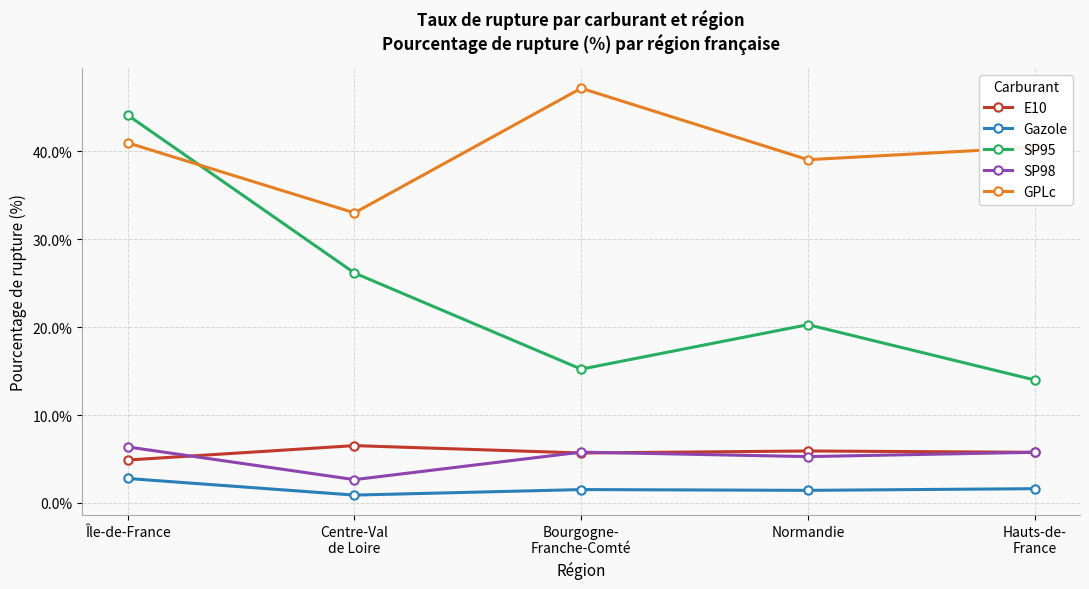

At which label does GPLc reach its minimum?

Centre-Val
de Loire